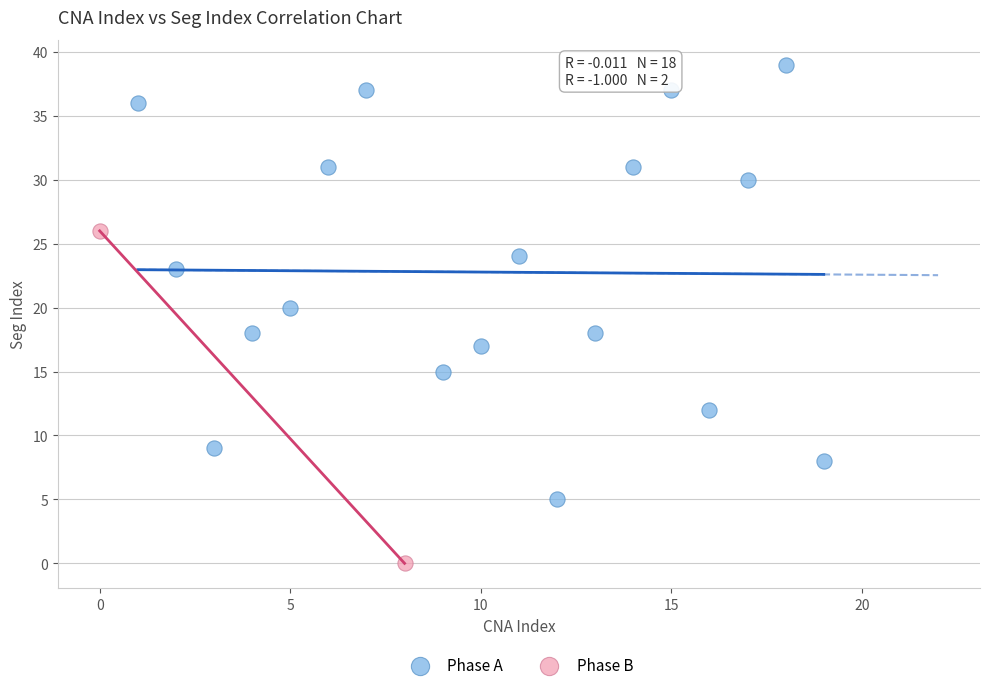

Which series has the largest Y range (max minus min)?

Phase A